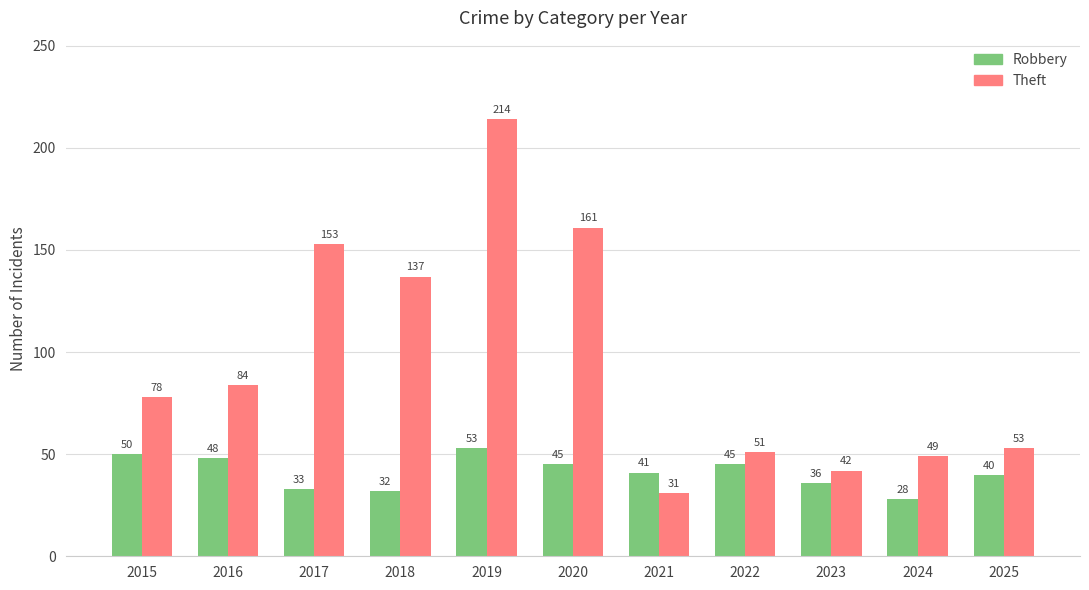

Is it true that Theft equals 51 at 2016?

False